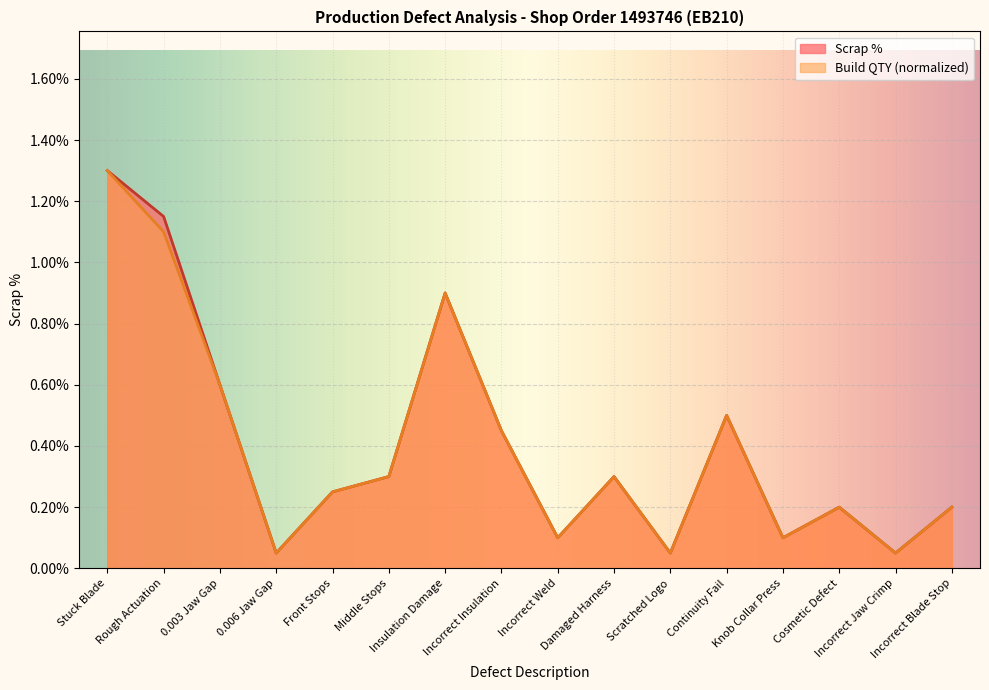

At how many categories does at least one series exceed 0?

16